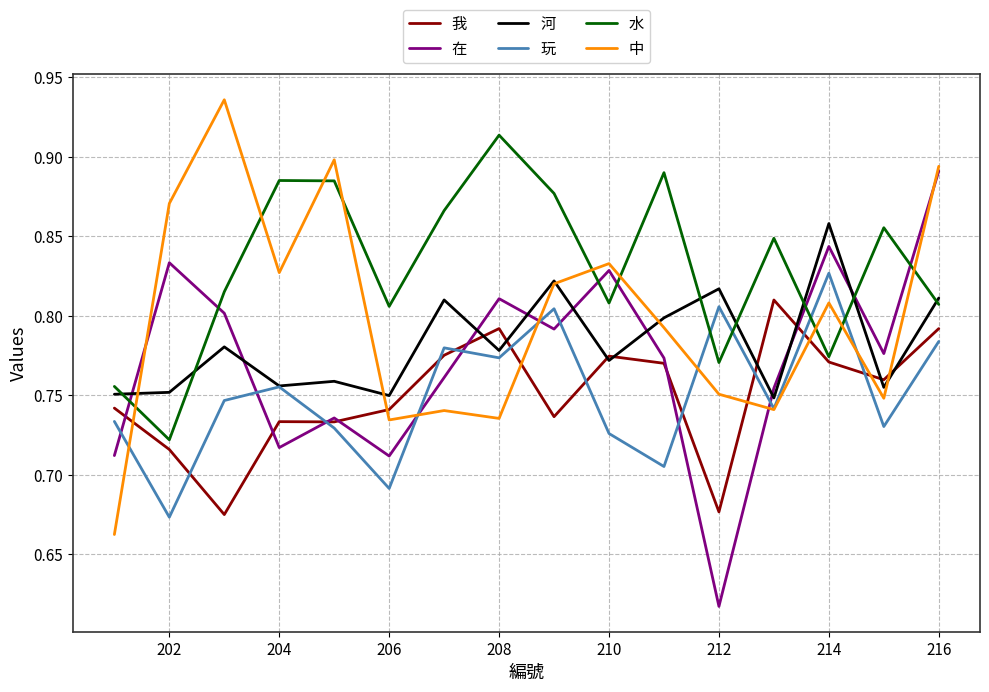

Which series has the largest total across all categories?

水